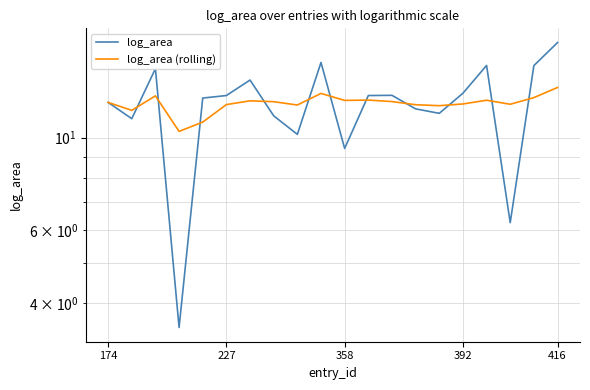

What position from the right is 6?

14